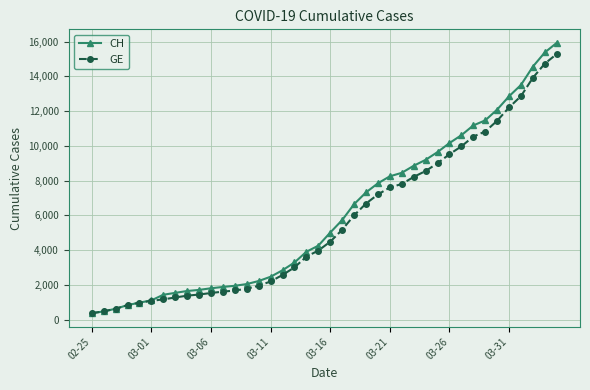

What is the greatest value displayed?

15926